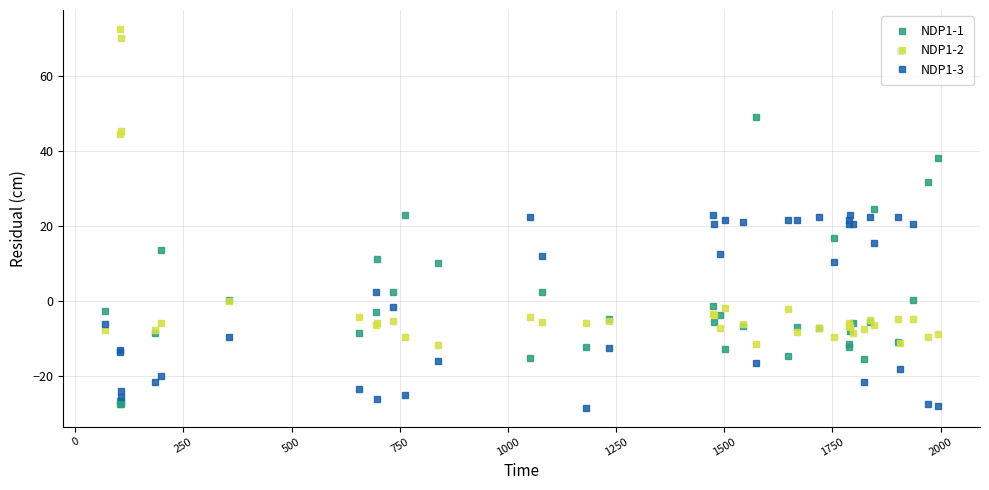

What is the value of the NDP1-3 point at the 15th from the left?

22.3